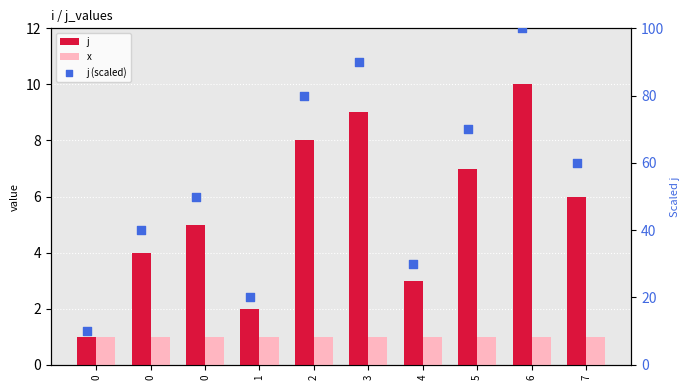

Which series contains the highest Y value?

j (scaled)